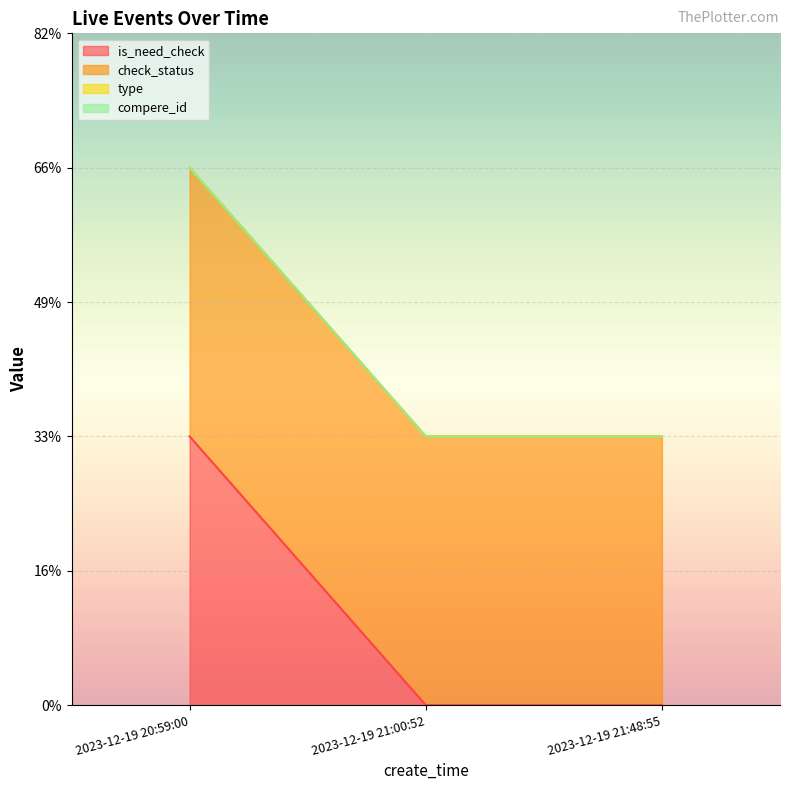

What is the maximum value for is_need_check?

1